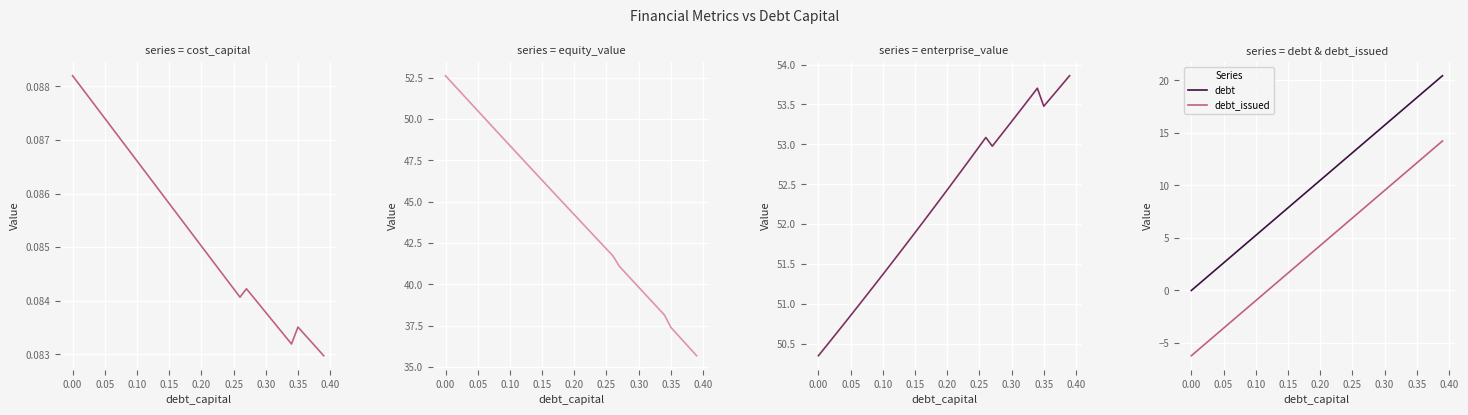

What is the highest value of the debt series?

20.4